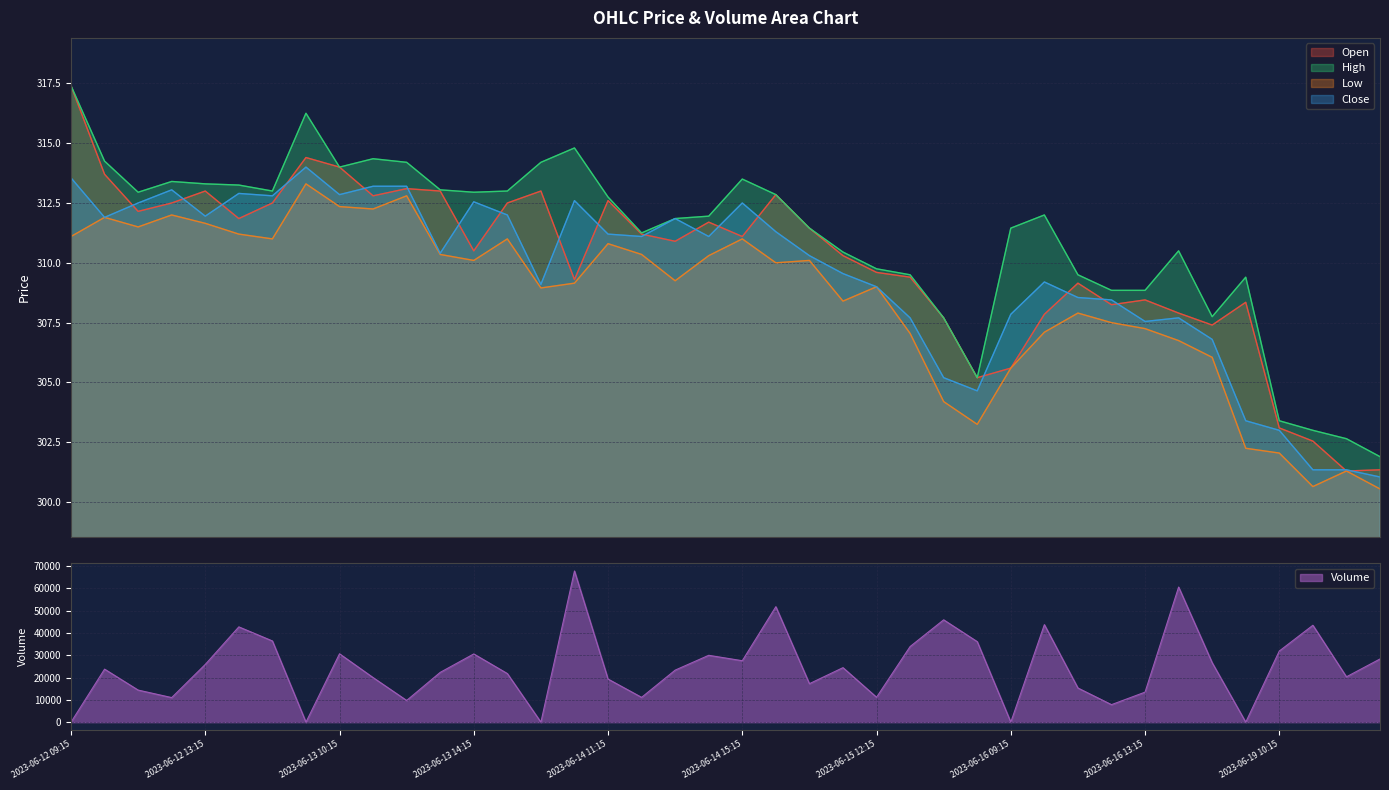

True or false: High and Low cross at least once.

False